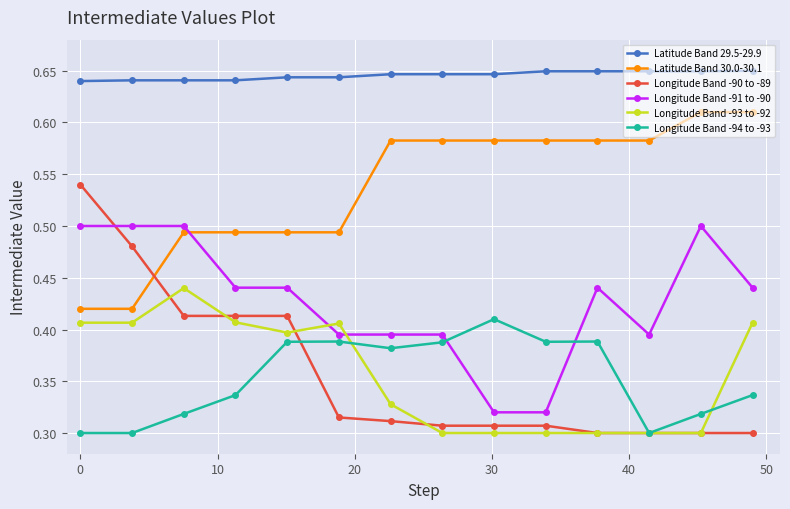

Which series has the largest total across all categories?

Latitude Band 29.5-29.9